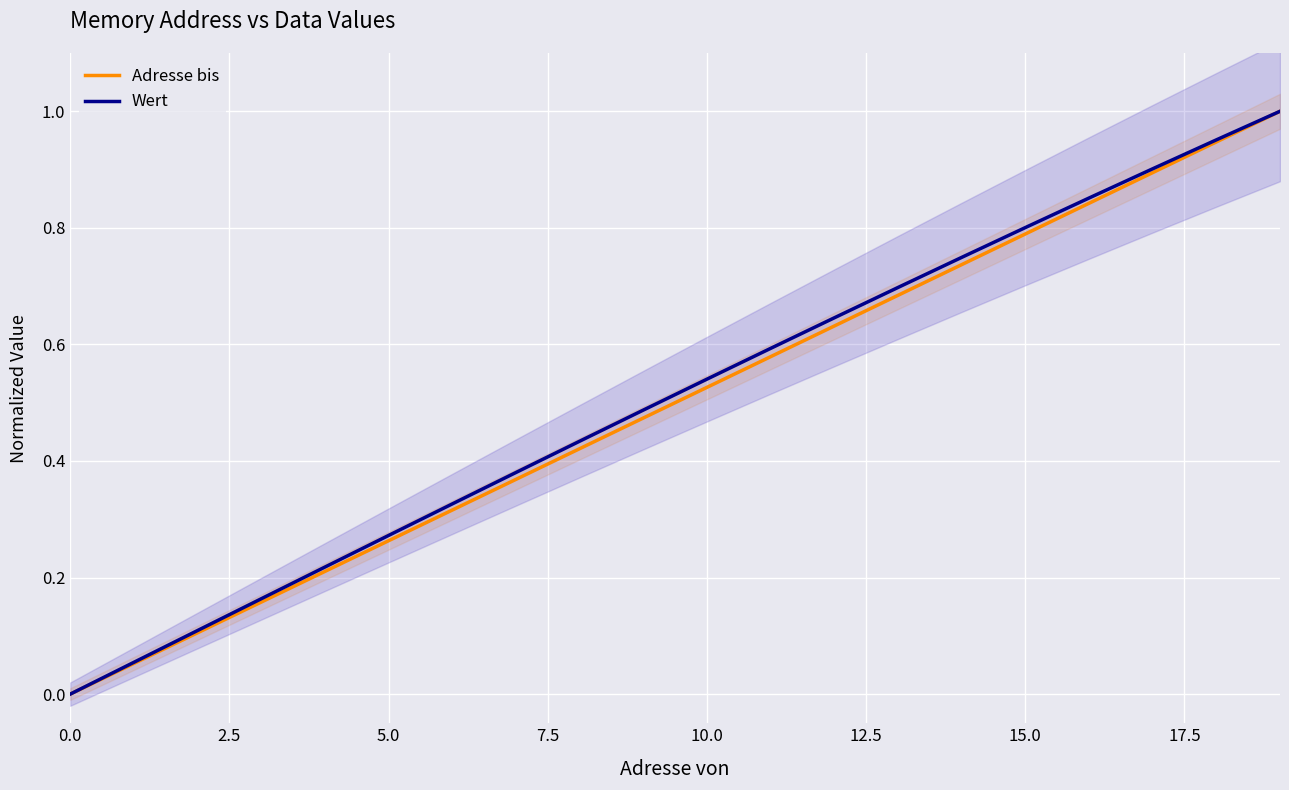

True or false: Adresse bis has a value of 0.0 at 0.0.

True